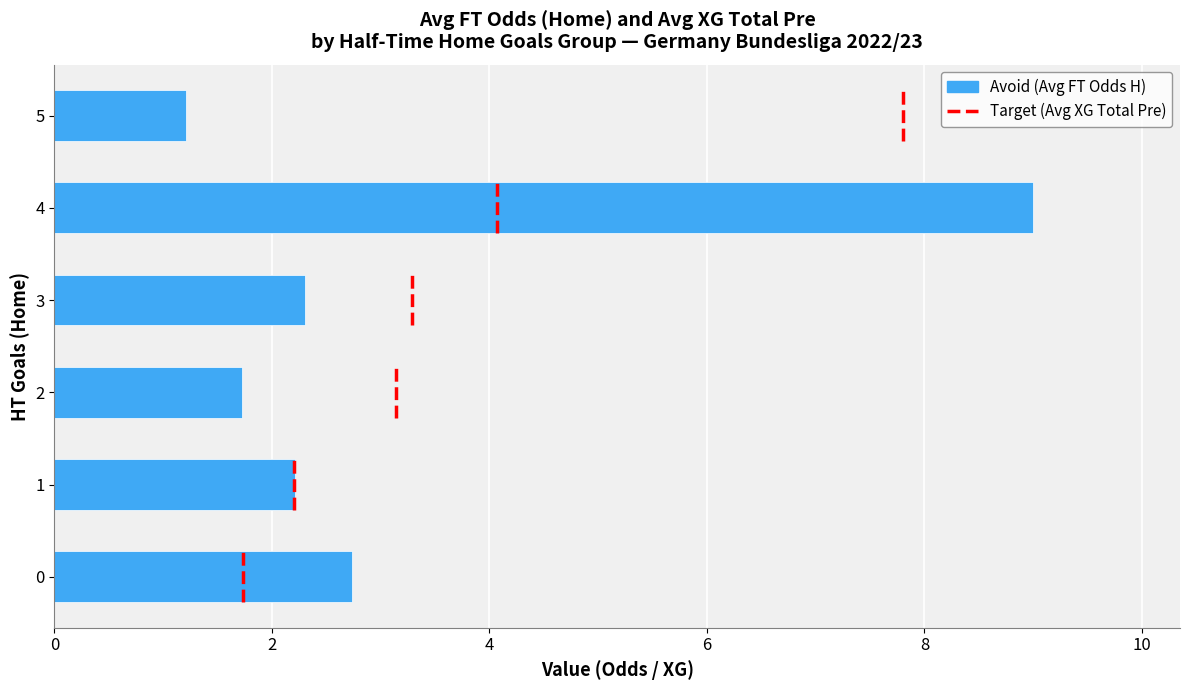

What is the value of the 2nd bar from the left?

2.2